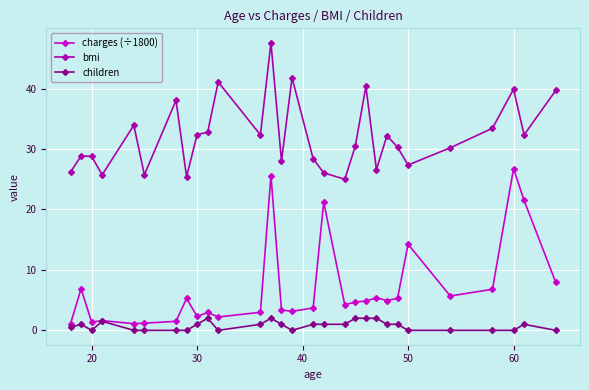

Which series has the largest total across all categories?

bmi